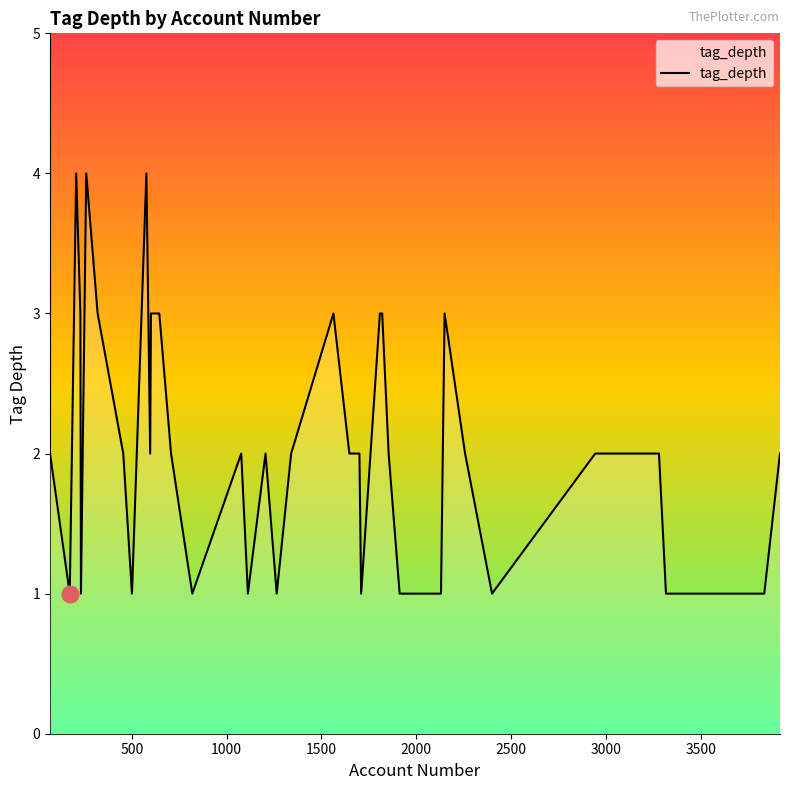

What is the average value?

2